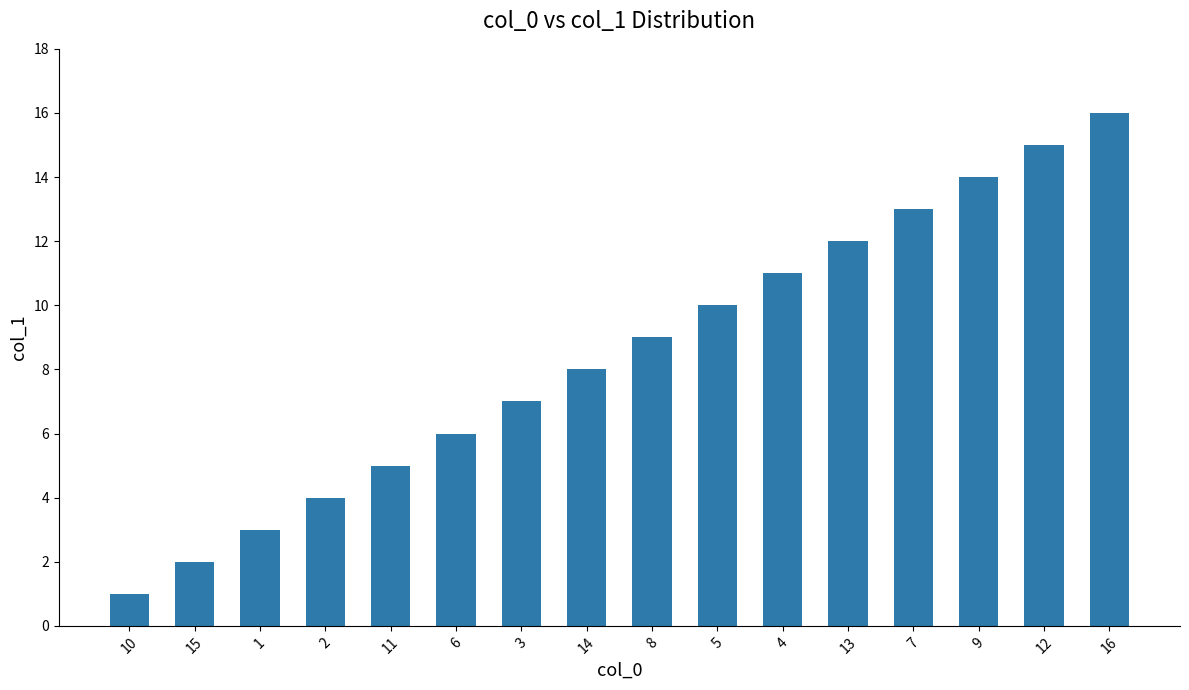

Which label corresponds to the smallest value in the chart?

10